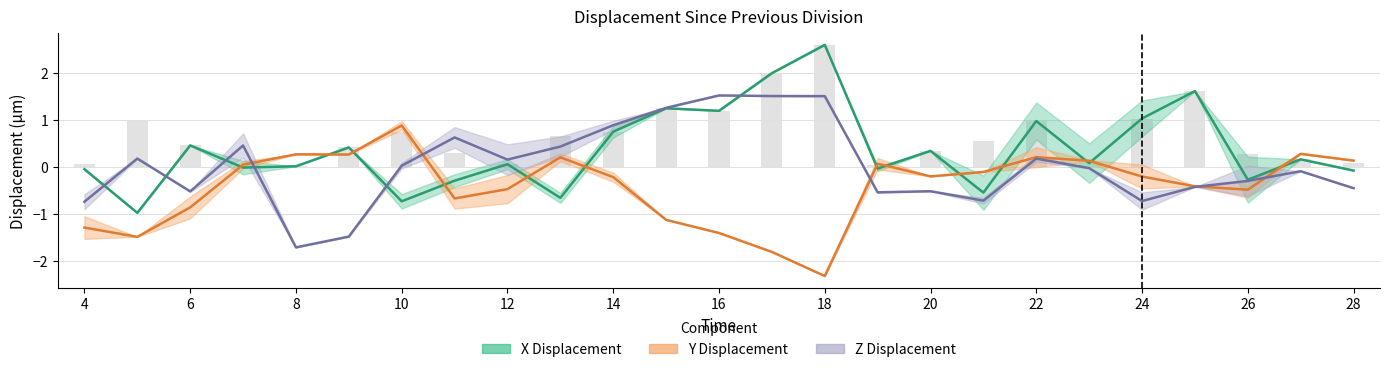

Which label corresponds to the smallest value in the chart?

18